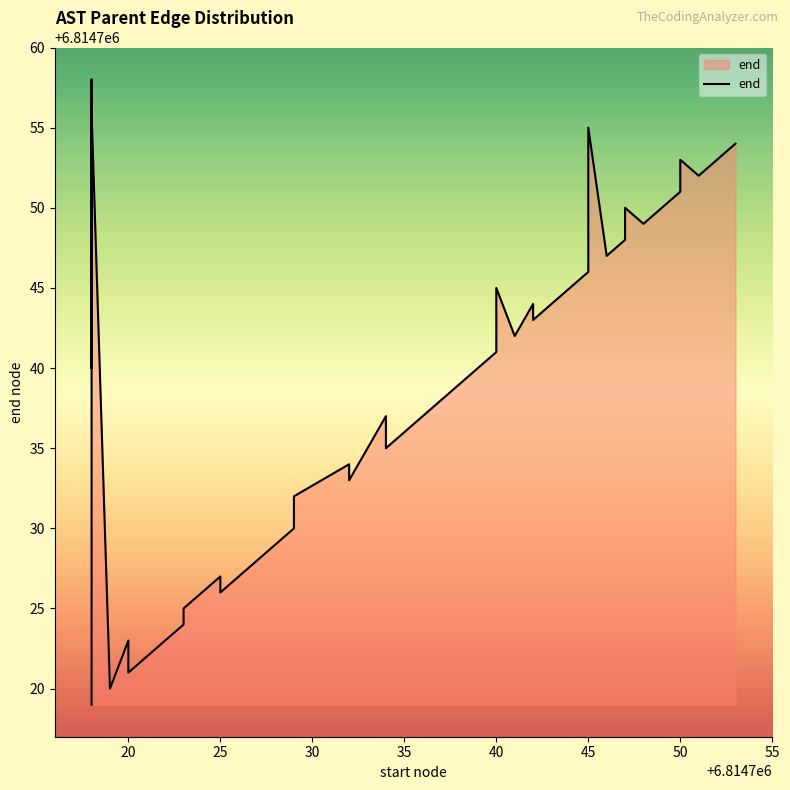

Does the chart display data point markers on the line(s)?

No